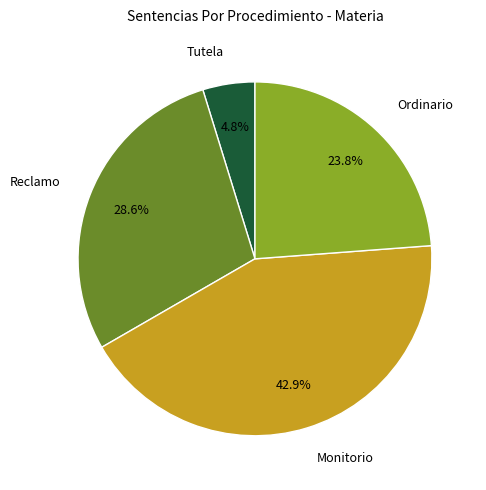

Is there a majority slice in this chart?

No